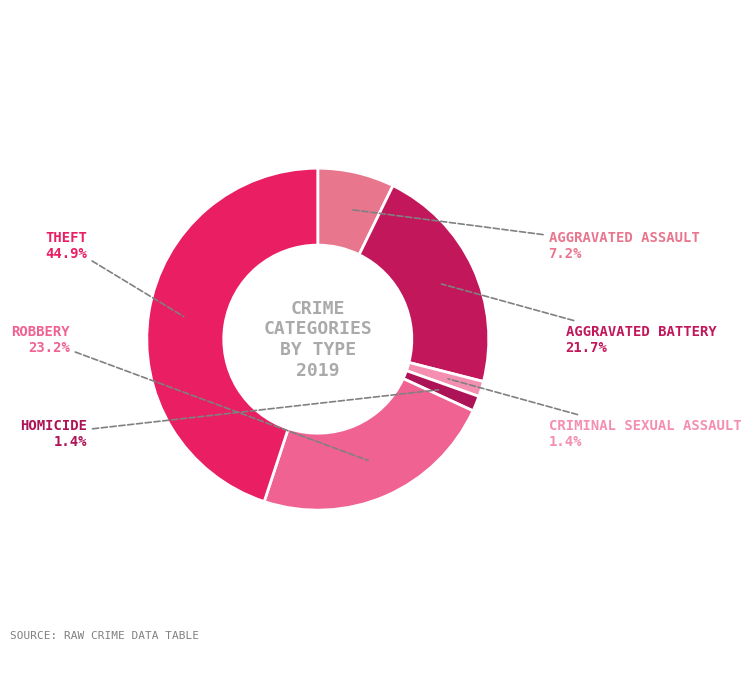

What is the smallest slice in the pie chart?

Criminal Sexual Assault